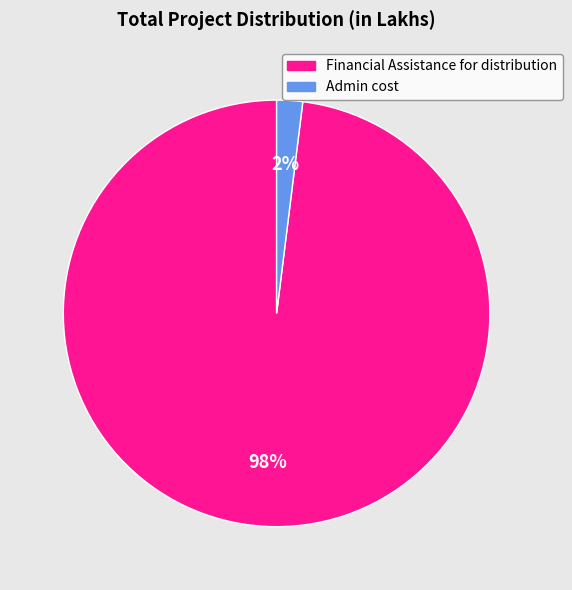

How many slices are in this pie chart?

2